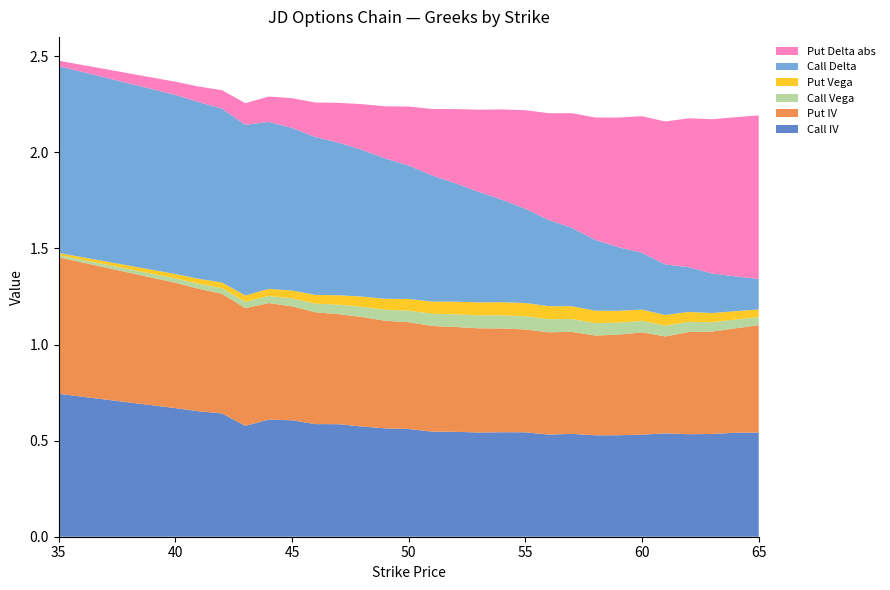

Reading left to right, transcribe all the data shown in this chart.

Call IV: 0.7	0.7	0.7	0.6	0.6	0.6	0.6	0.6	0.6	0.6	0.6	0.6	0.5	0.5	0.5	0.5	0.5	0.5	0.5	0.5	0.5	0.5	0.5	0.5	0.5	0.5	0.5
Put IV: 0.7	0.7	0.6	0.6	0.6	0.6	0.6	0.6	0.6	0.6	0.6	0.6	0.5	0.5	0.5	0.5	0.5	0.5	0.5	0.5	0.5	0.5	0.5	0.5	0.5	0.5	0.6
Call Vega: 0.0	0.0	0.0	0.0	0.0	0.0	0.0	0.0	0.0	0.1	0.1	0.1	0.1	0.1	0.1	0.1	0.1	0.1	0.1	0.1	0.1	0.1	0.1	0.1	0.0	0.0	0.0
Put Vega: 0.0	0.0	0.0	0.0	0.0	0.0	0.0	0.0	0.0	0.1	0.1	0.1	0.1	0.1	0.1	0.1	0.1	0.1	0.1	0.1	0.1	0.1	0.1	0.1	0.0	0.0	0.0
Call Delta: 1.0	0.9	0.9	0.9	0.9	0.9	0.8	0.8	0.8	0.8	0.7	0.7	0.7	0.6	0.6	0.5	0.5	0.4	0.4	0.4	0.3	0.3	0.3	0.2	0.2	0.2	0.2
Put Delta abs: 0.0	0.1	0.1	0.1	0.1	0.1	0.2	0.2	0.2	0.2	0.3	0.3	0.3	0.4	0.4	0.5	0.5	0.6	0.6	0.6	0.7	0.7	0.7	0.8	0.8	0.8	0.9